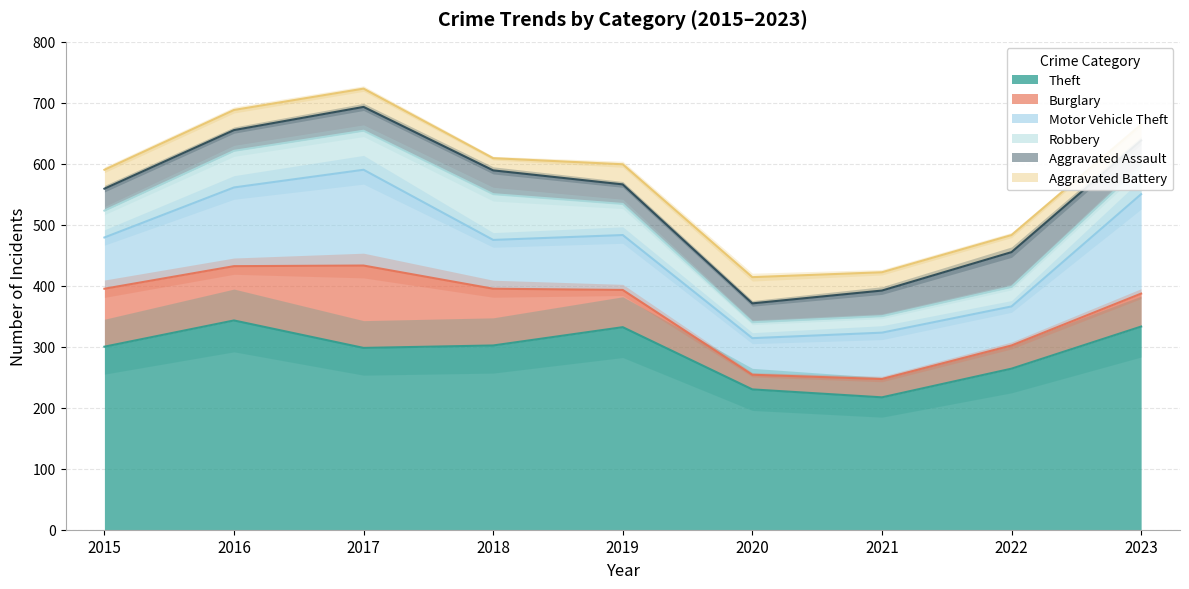

What is the sum of the Theft values at 2018 and 2017?

600